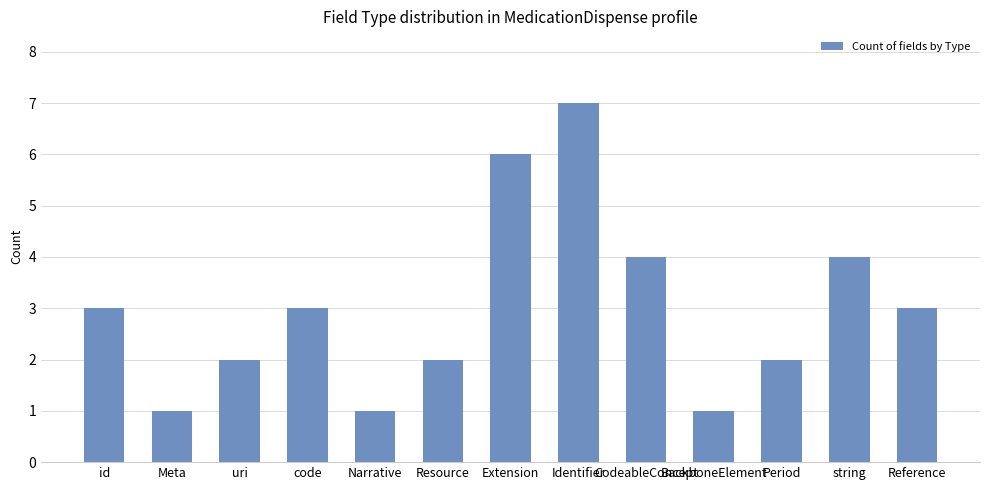

What is the maximum value shown in the chart?

7